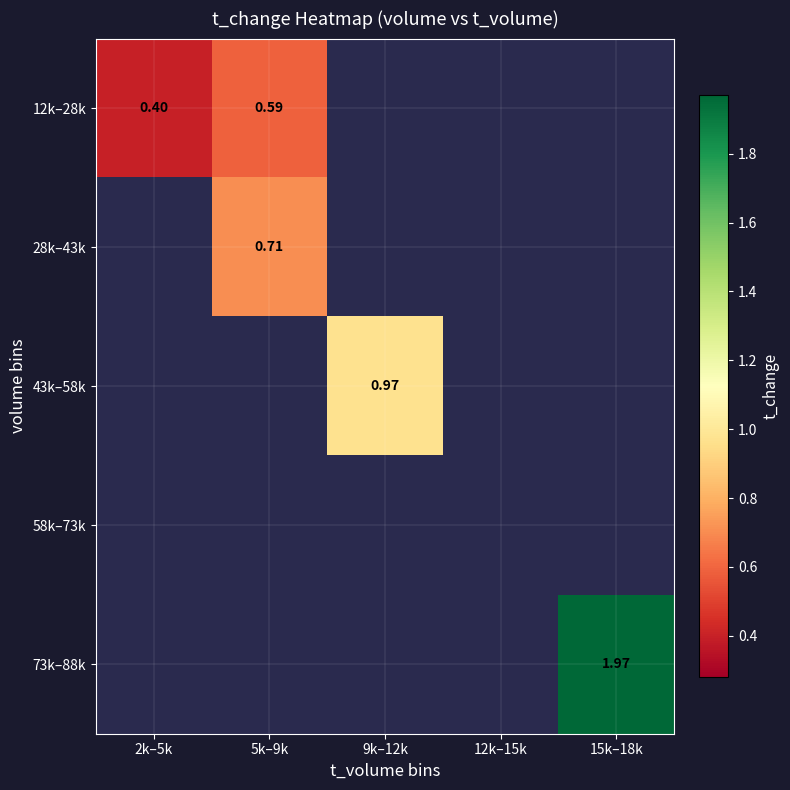

At how many categories does at least one series exceed 0?

4